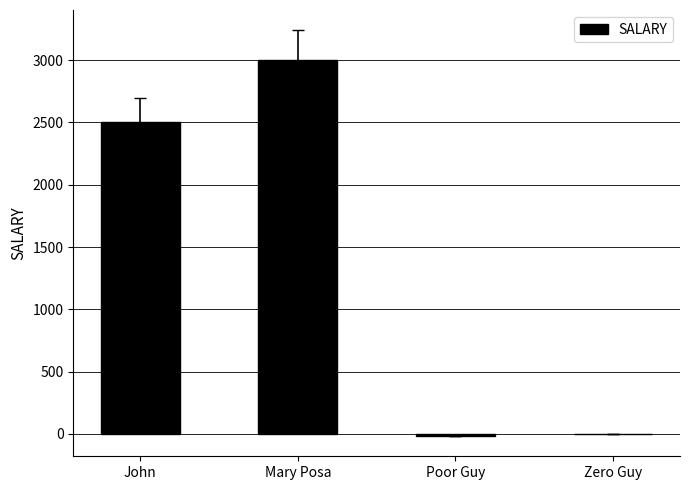

Reading right to left, list all the values displayed in this chart.

0.0	-15.0	3000.0	2500.1